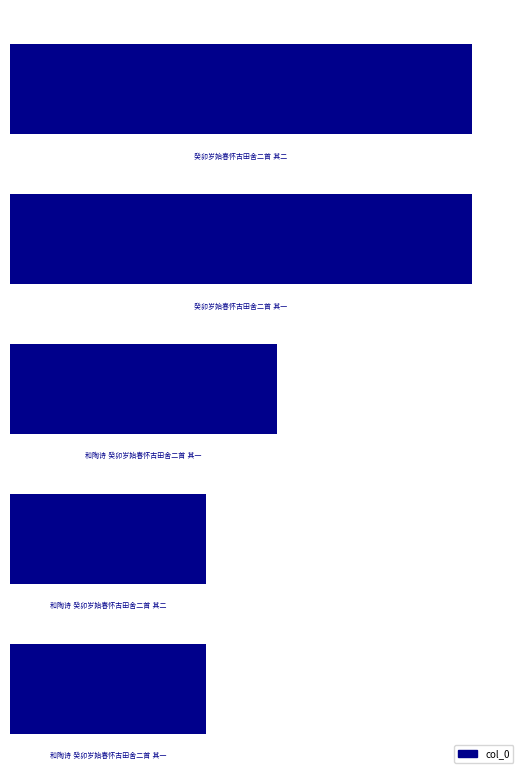

Are the bars horizontal?

Yes